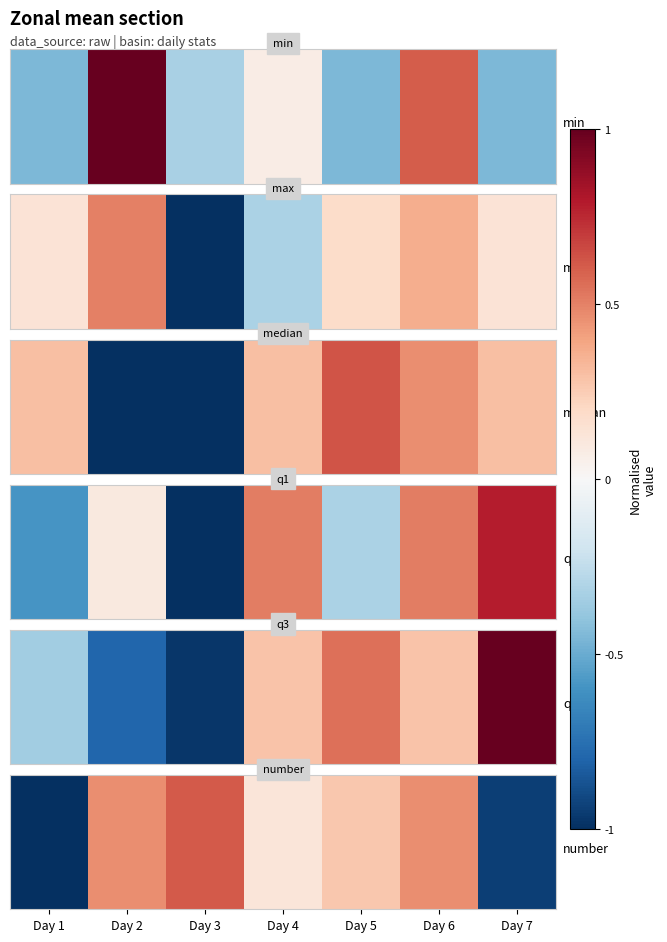

Which category has the highest value across all series?

Day 3